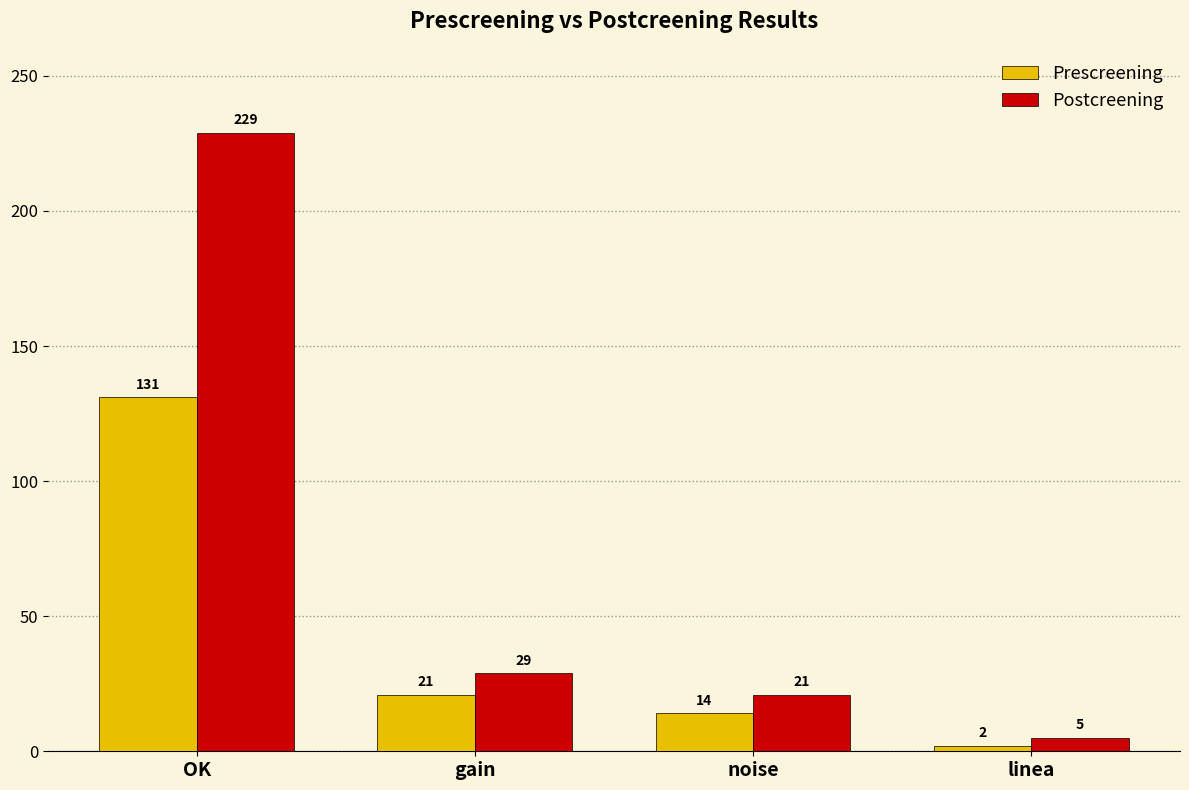

At how many categories does at least one series exceed 37?

1